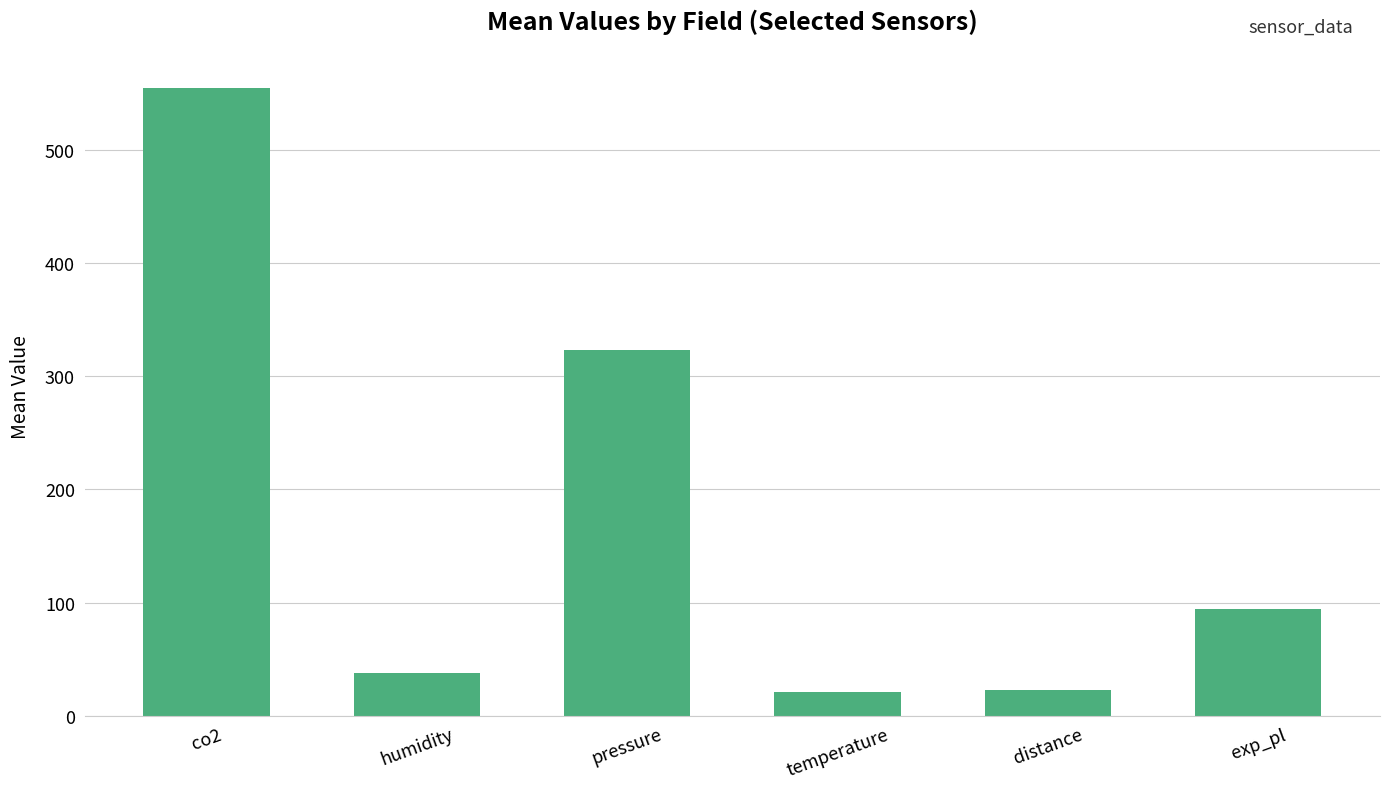

What position from the left is temperature?

4